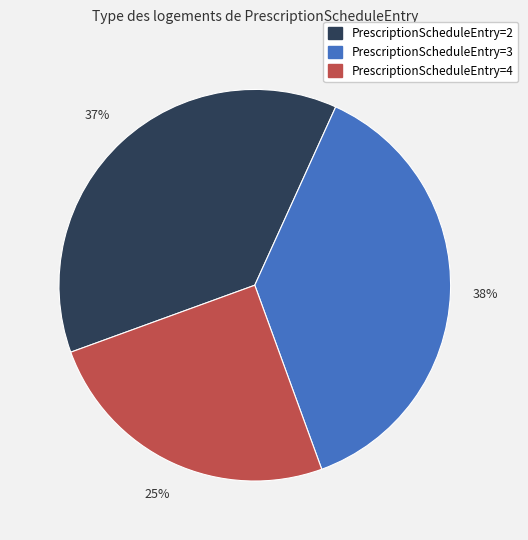

The PrescriptionScheduleEntry=4 slice represents 33% of the pie. True or false?

False